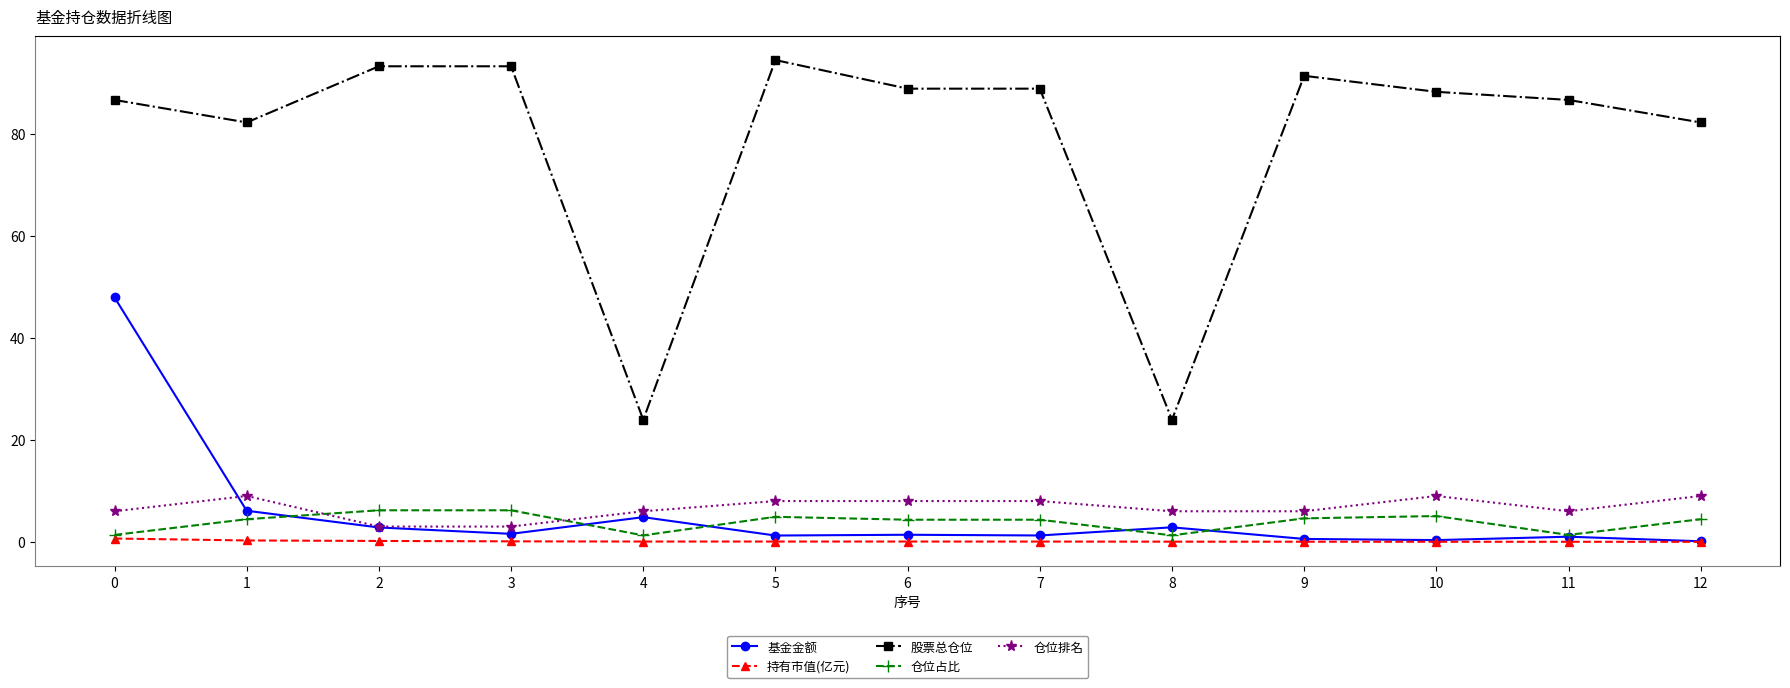

Which series has the largest range (max minus min)?

股票总仓位